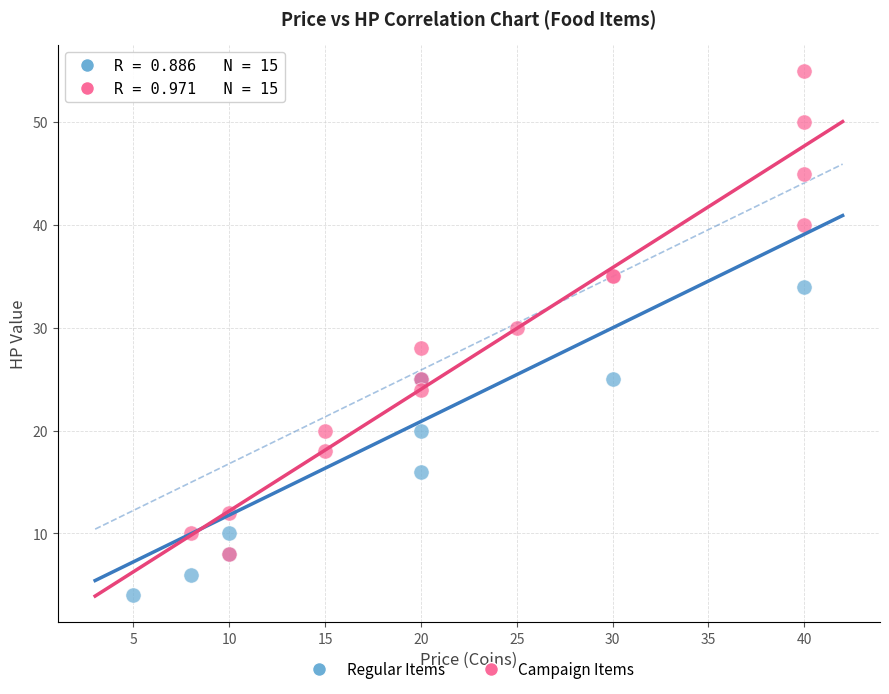

Which series contains the highest Y value?

Campaign Items